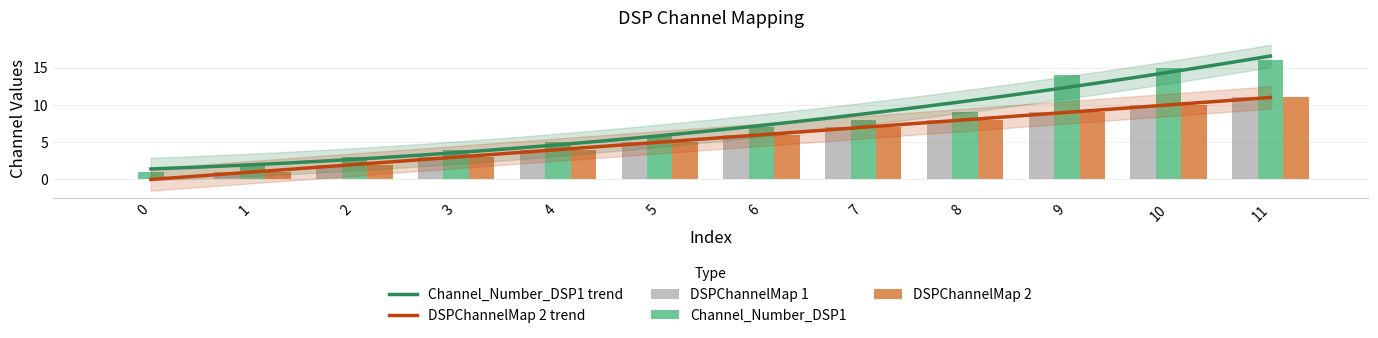

How many bars are there in total?

36